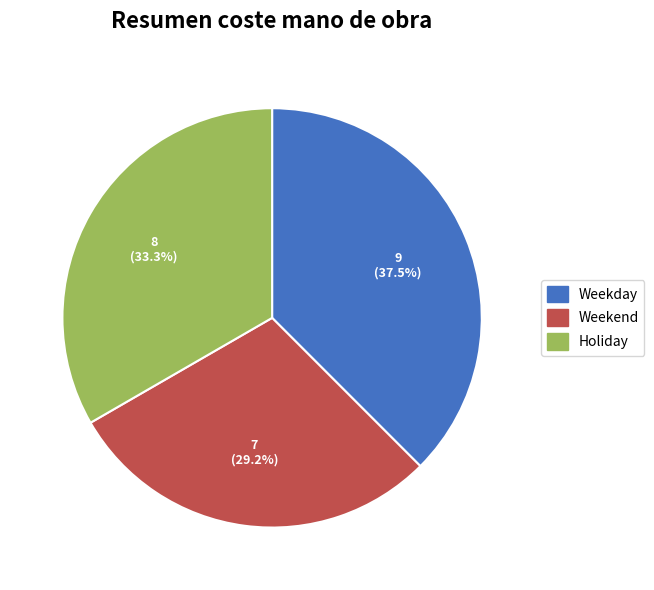

How many slices are in this pie chart?

3